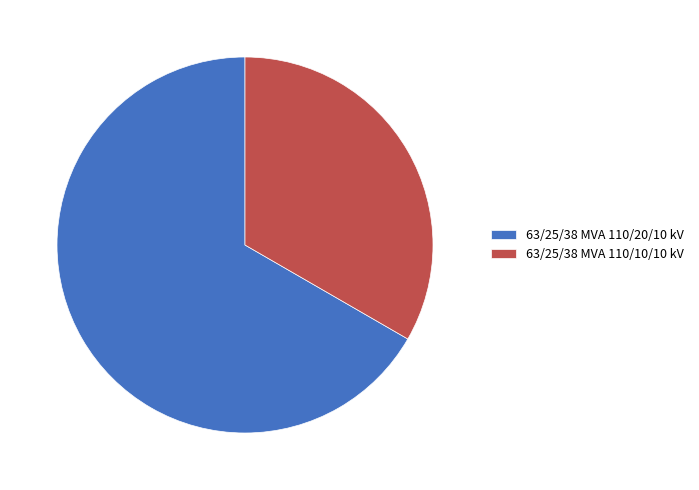

Rank the categories by value from highest to lowest.

63/25/38 MVA 110/20/10 kV, 63/25/38 MVA 110/10/10 kV